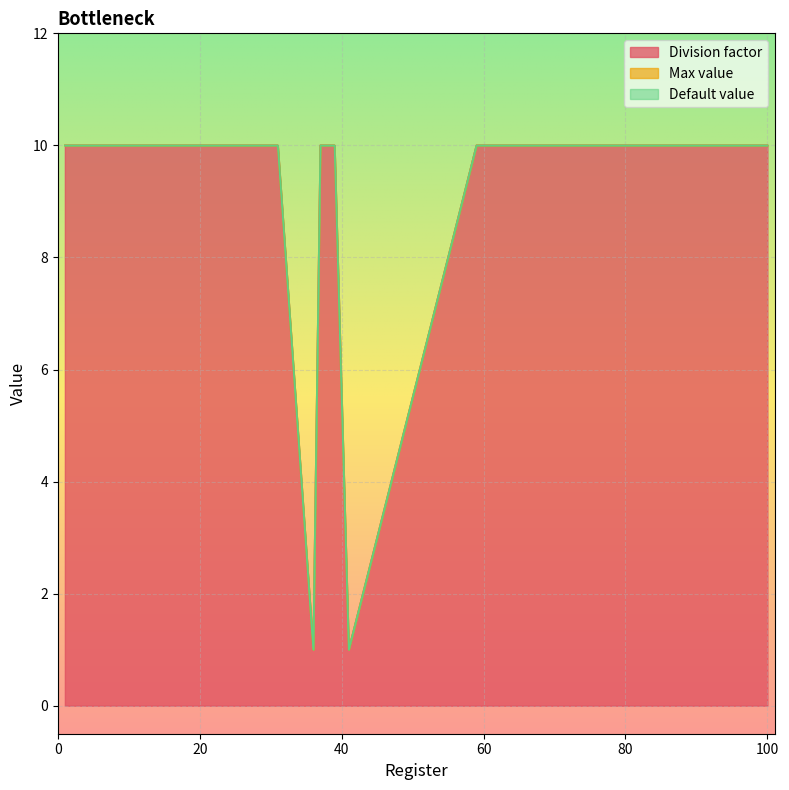

Rank the series at 96 from lowest to highest value.

Max value, Default value, Division factor